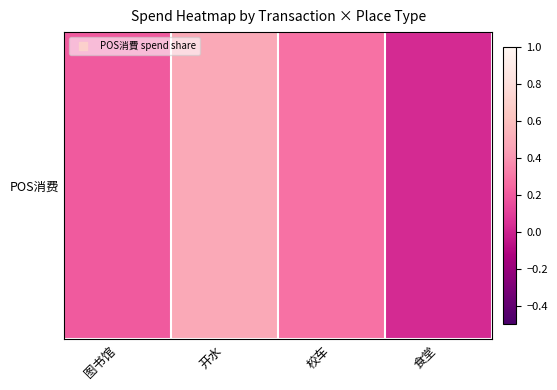

What is the greatest value displayed?

0.5